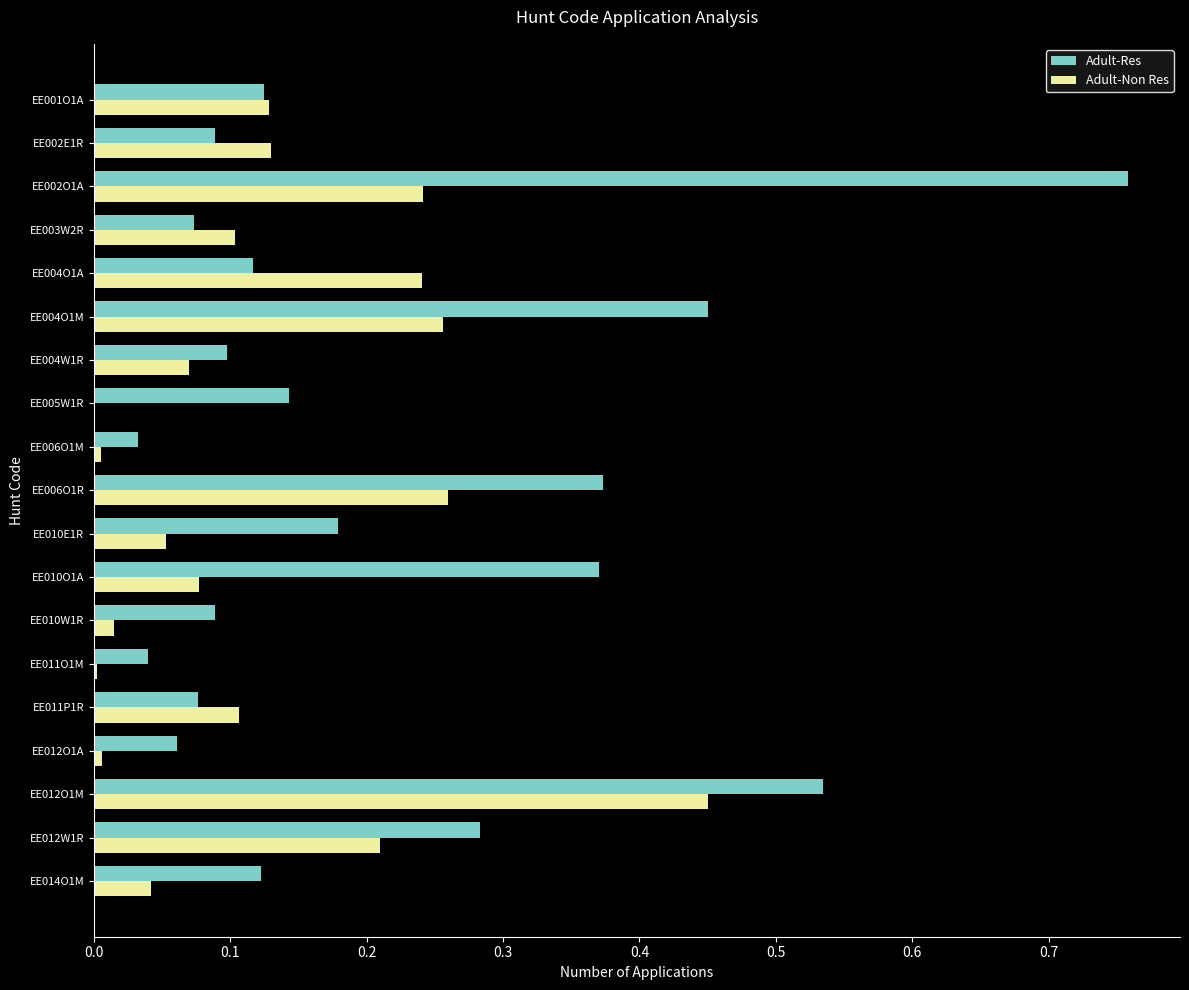

At which label does Adult-Non Res reach its peak?

EE012O1M